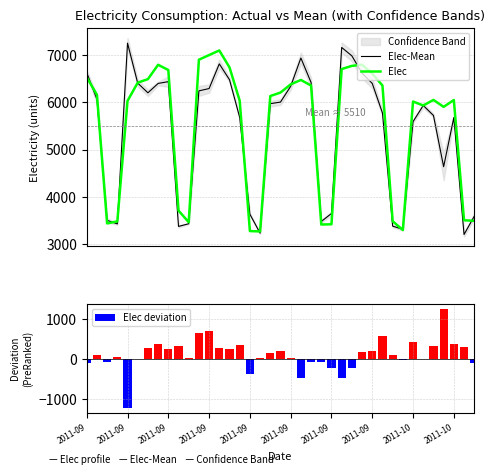

The value of Elec-Mean at 33 is 10019.6. True or false?

False